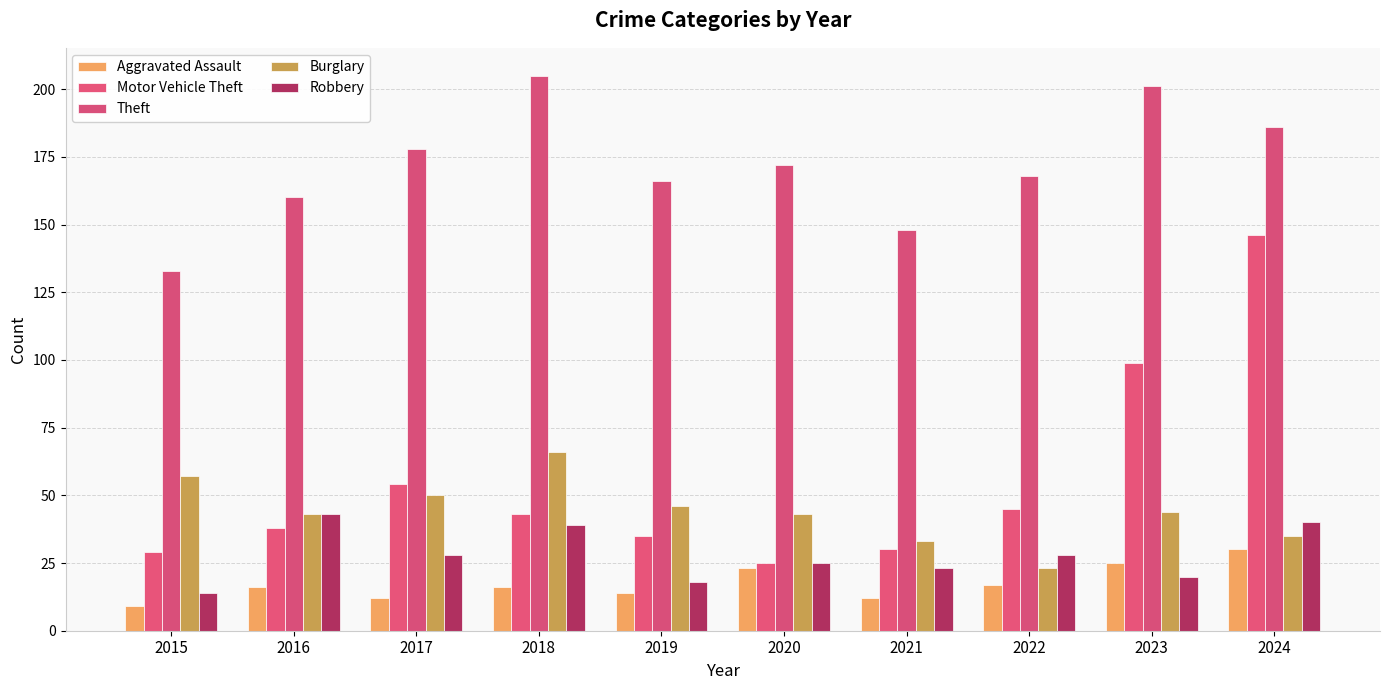

What is the total value across all series at 2015?

242